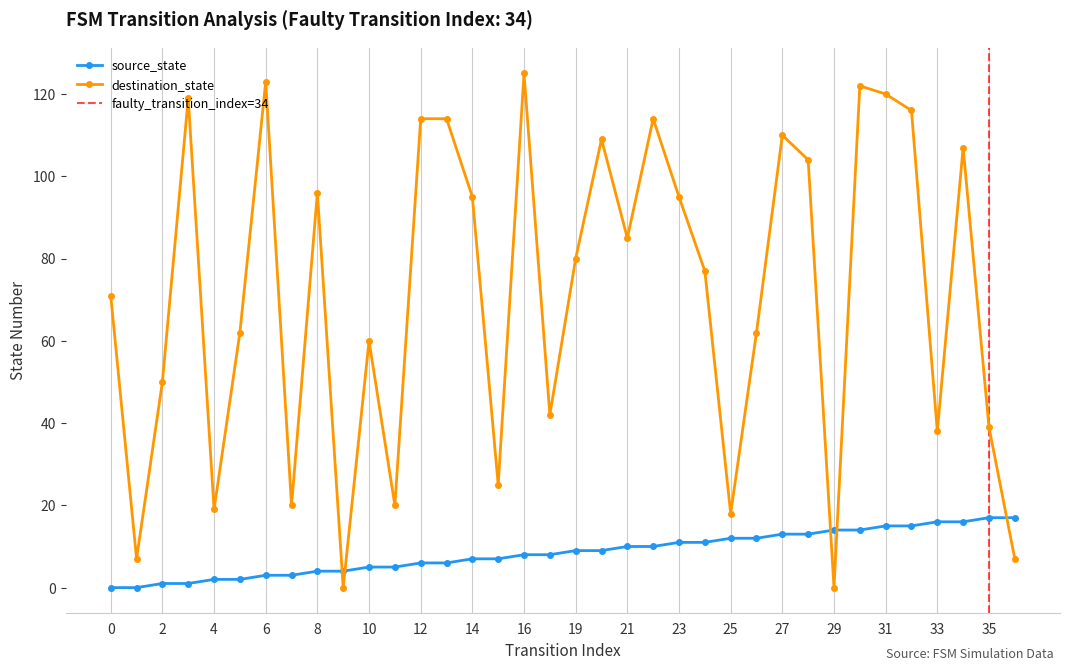

Rank the categories by source_state value from highest to lowest.

35, 36, 33, 34, 31, 32, 29, 30, 27, 28, 25, 26, 23, 24, 21, 22, 19, 20, 16, 17, 14, 15, 12, 13, 10, 11, 8, 9, 6, 7, 4, 5, 2, 3, 0, 1